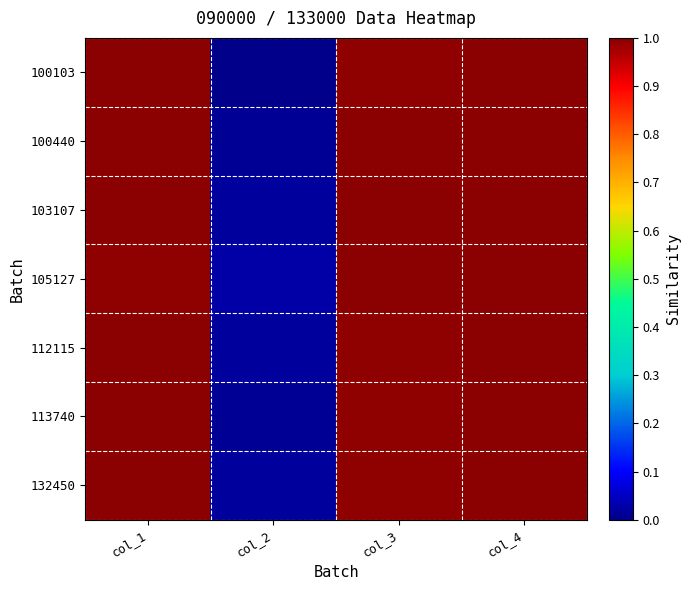

Reading left to right, transcribe all the data shown in this chart.

100103: col_1=1.0	col_2=0.0	col_3=1.0	col_4=1.0
100440: col_1=1.0	col_2=0.0	col_3=1.0	col_4=1.0
103107: col_1=1.0	col_2=0.0	col_3=1.0	col_4=1.0
105127: col_1=1.0	col_2=0.0	col_3=1.0	col_4=1.0
112115: col_1=1.0	col_2=0.0	col_3=1.0	col_4=1.0
113740: col_1=1.0	col_2=0.0	col_3=1.0	col_4=1.0
132450: col_1=1.0	col_2=0.0	col_3=1.0	col_4=1.0